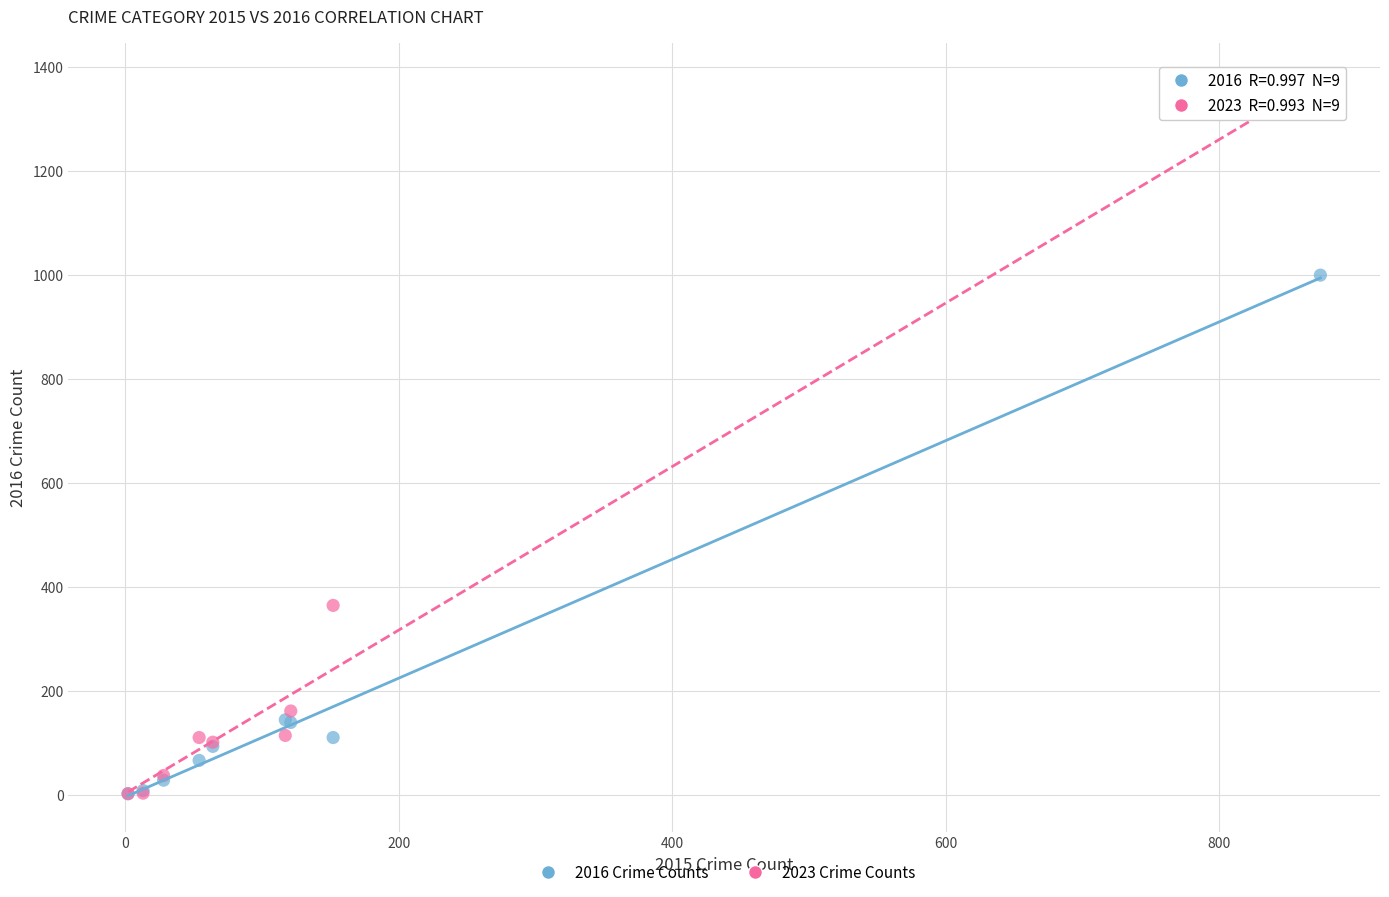

Which series has the largest Y range (max minus min)?

2023 Crime Counts